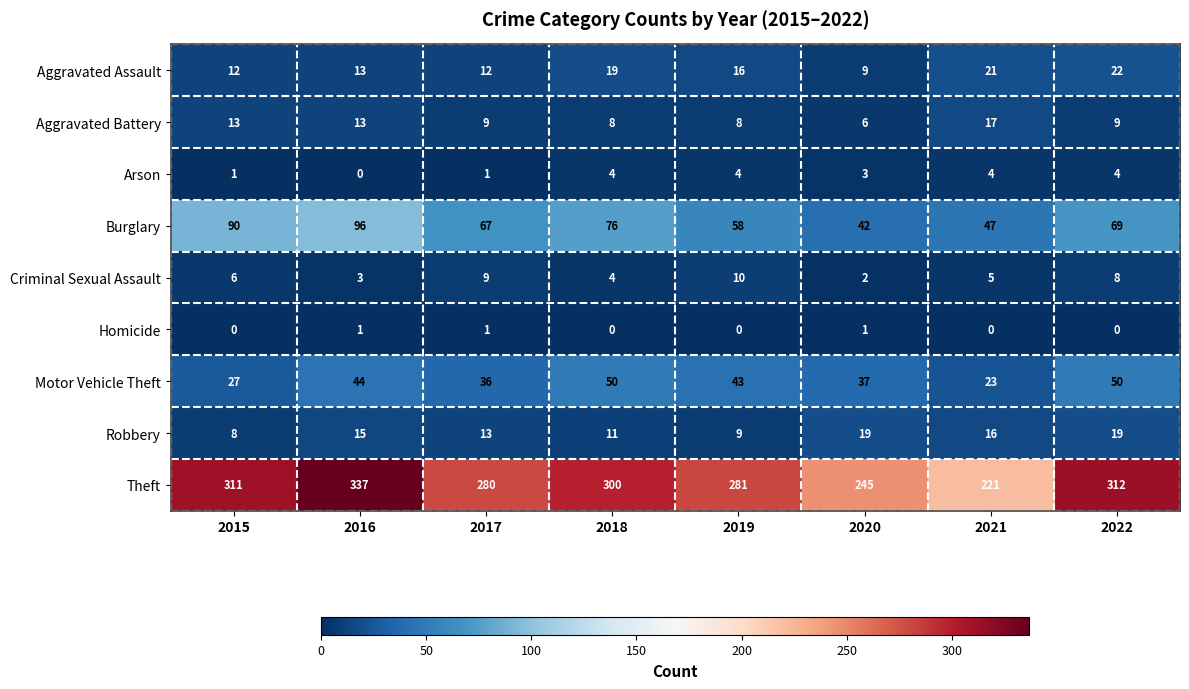

Which series has the widest spread of values?

Theft